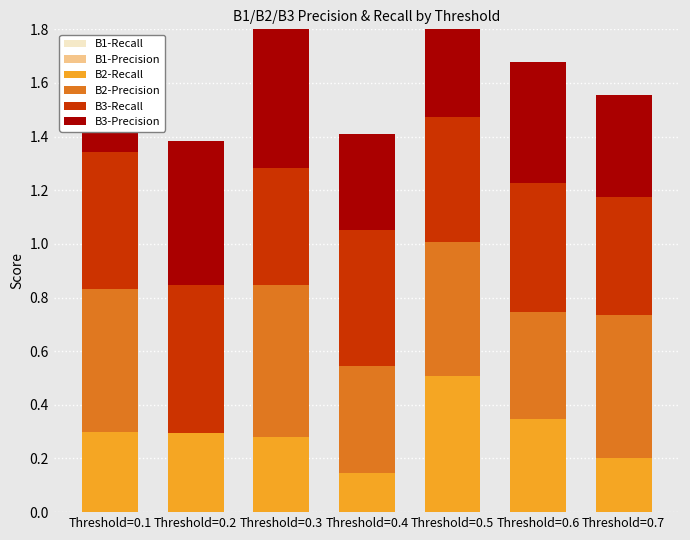

Which series changed the most between Threshold=0.1 and Threshold=0.7?

B2-Recall